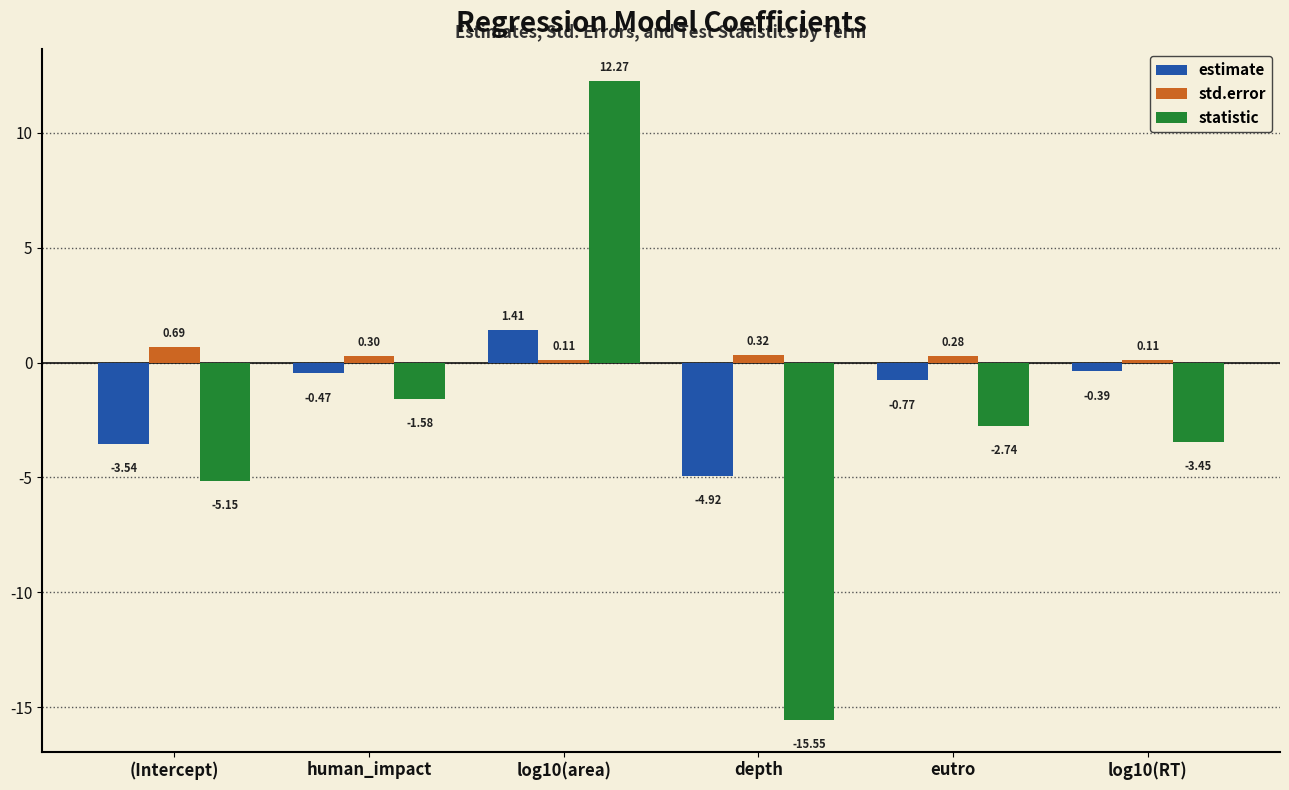

Which series has the largest range (max minus min)?

statistic